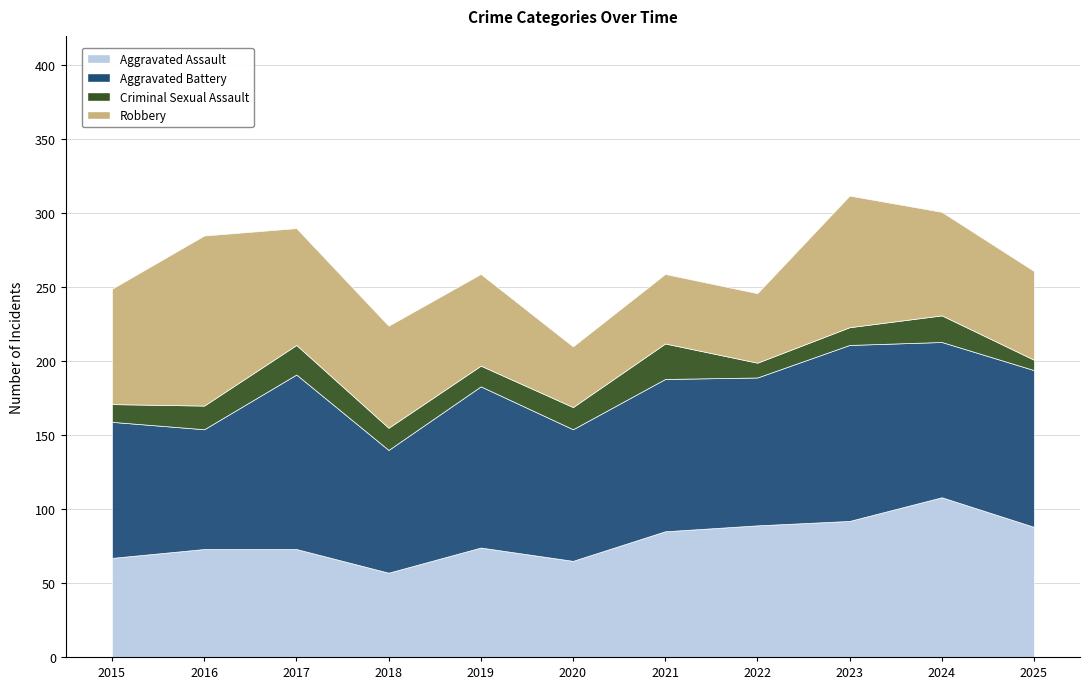

At which category is the sum across all series the highest?

2023